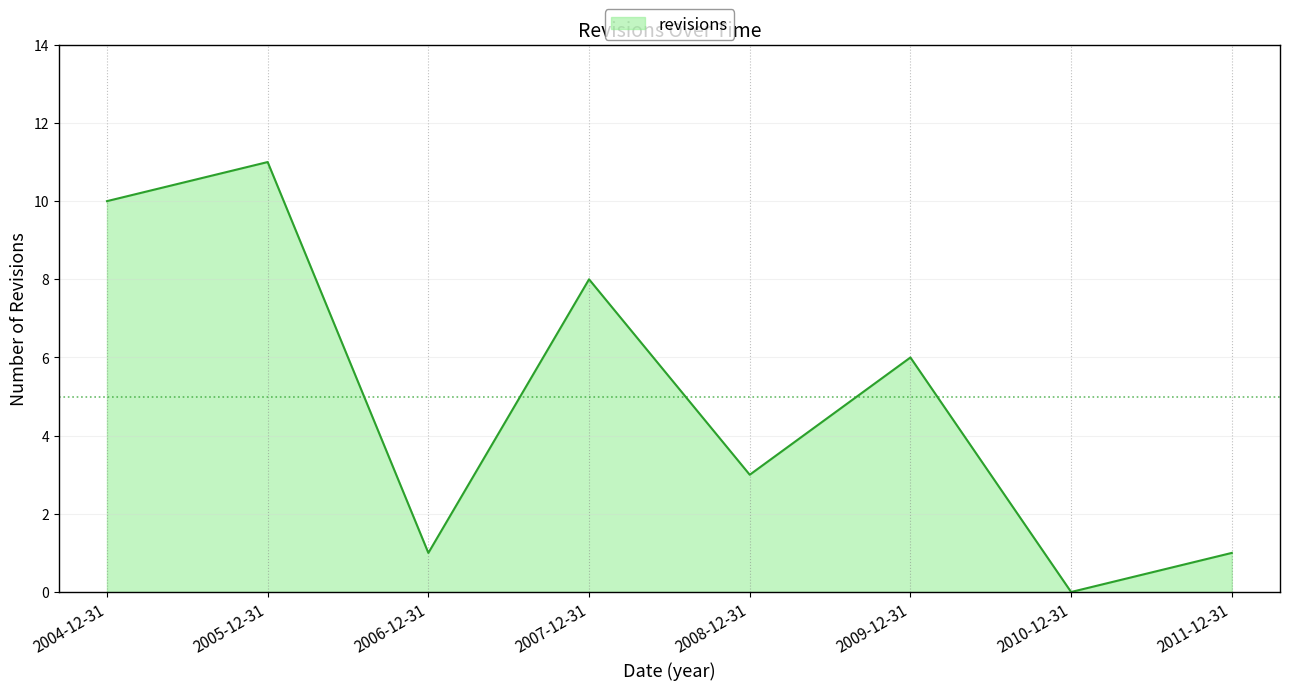

What is the difference between the maximum and minimum values?

11